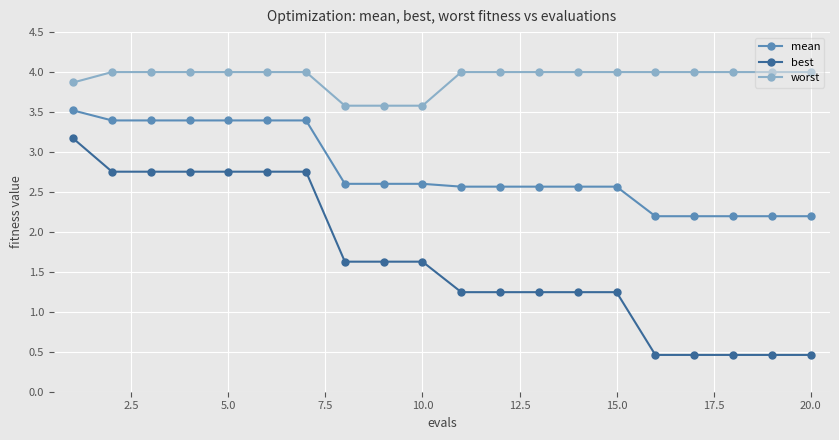

List the series in order of their peak value, highest first.

worst, mean, best